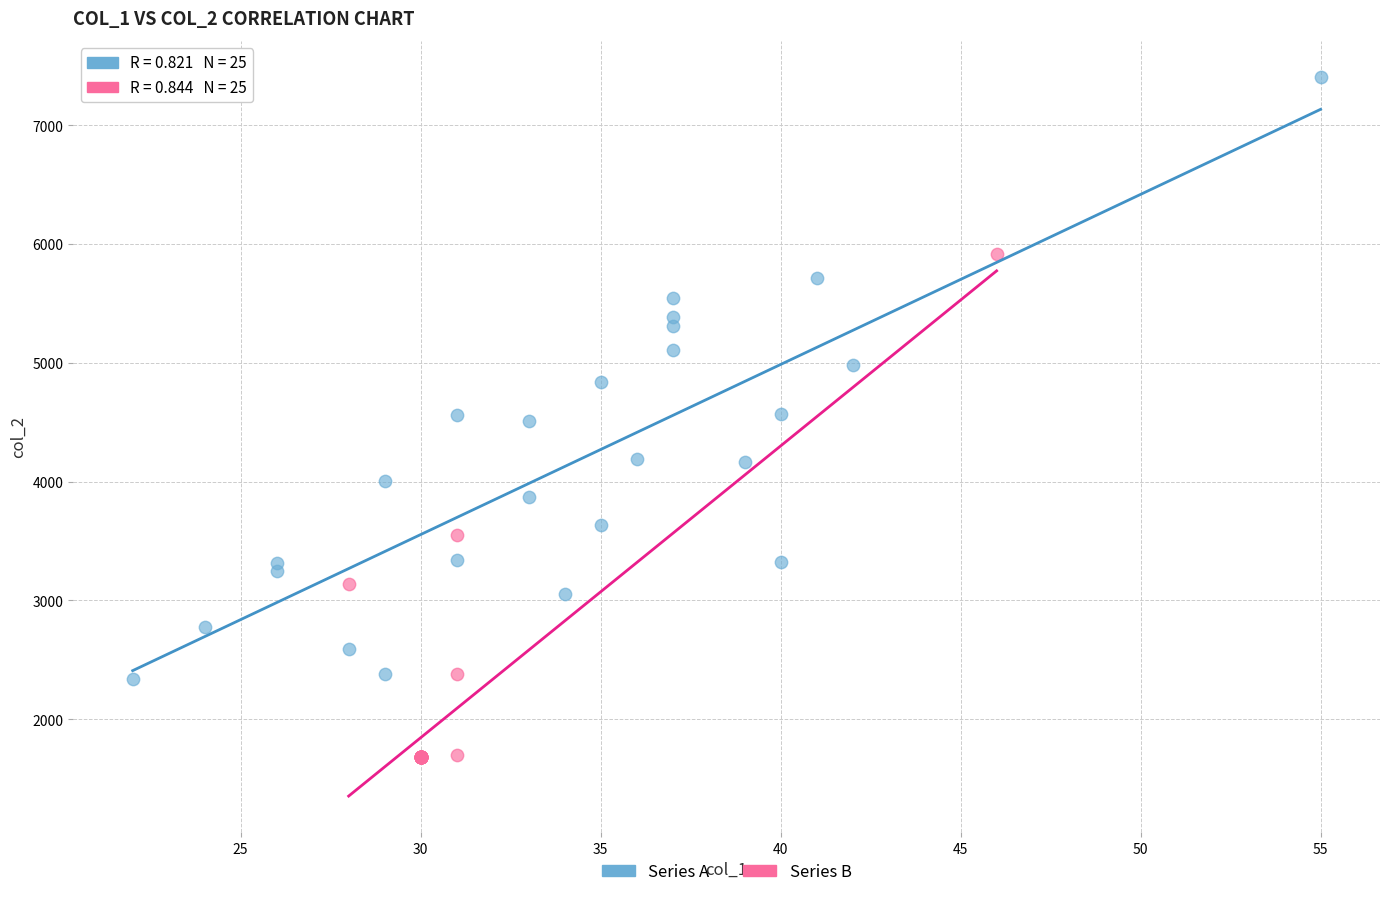

Which series contains the lowest Y value?

Series B